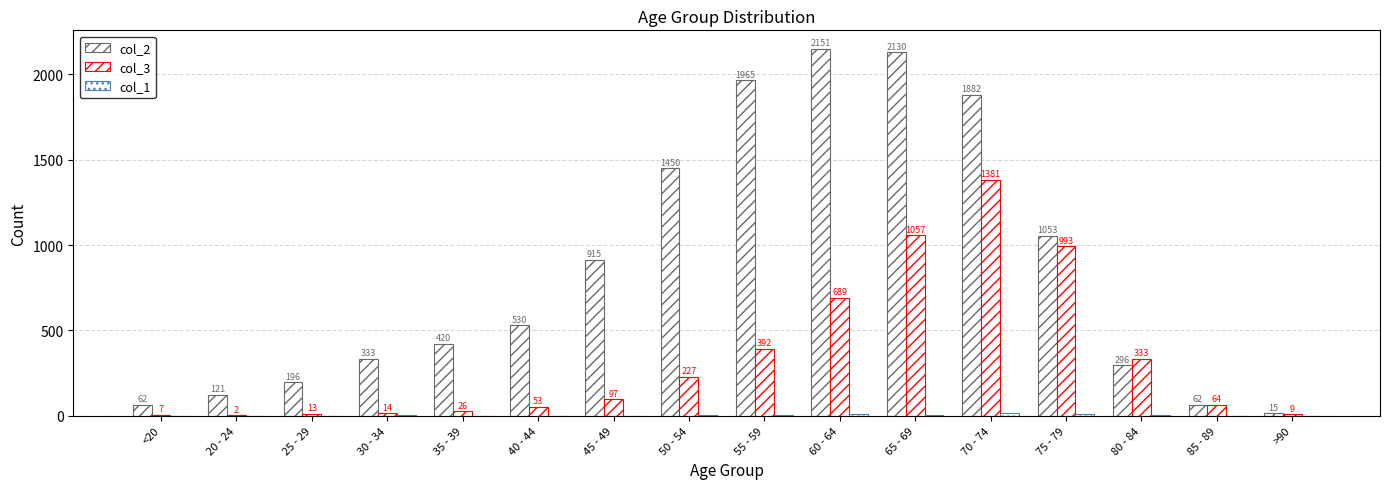

How many groups of bars are there?

16